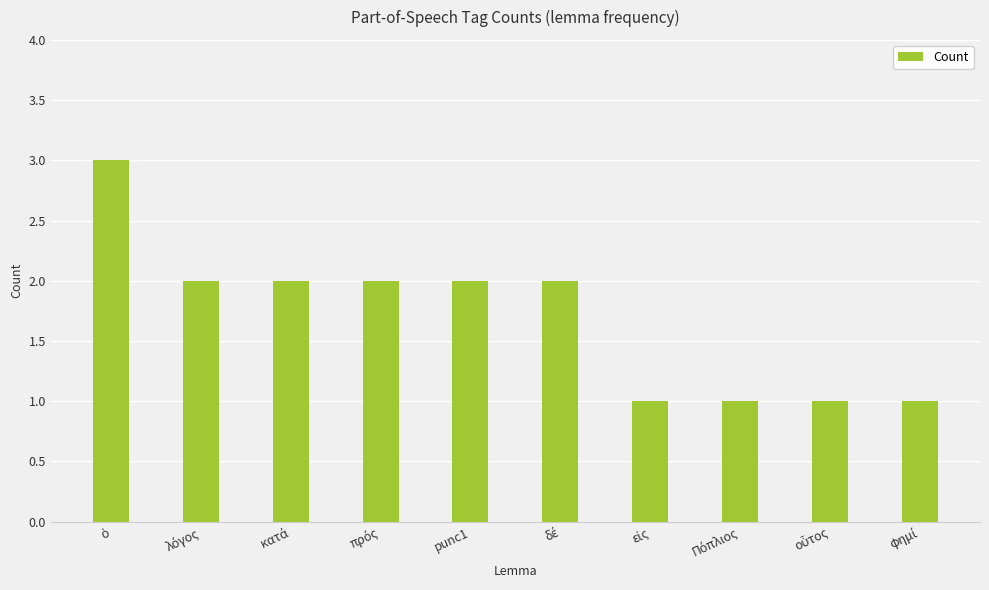

What is the sum of all values?

17